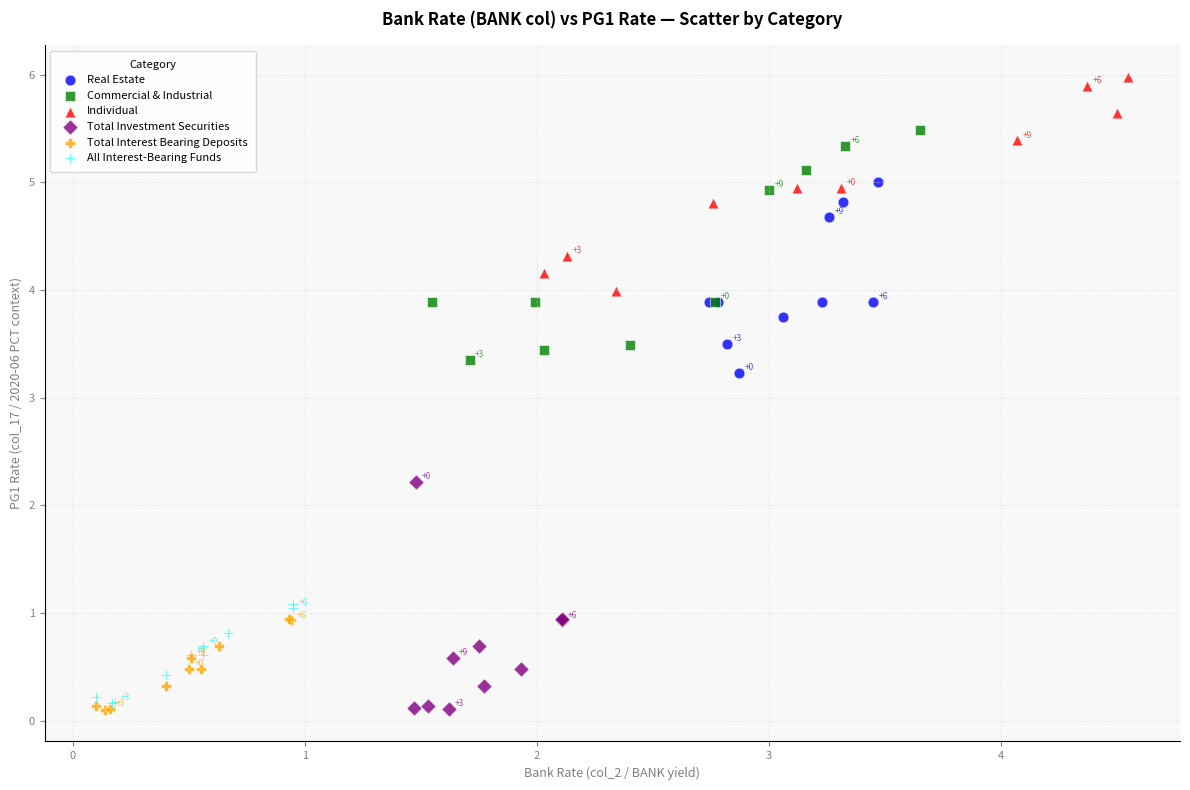

Which series contains the highest Y value?

Individual